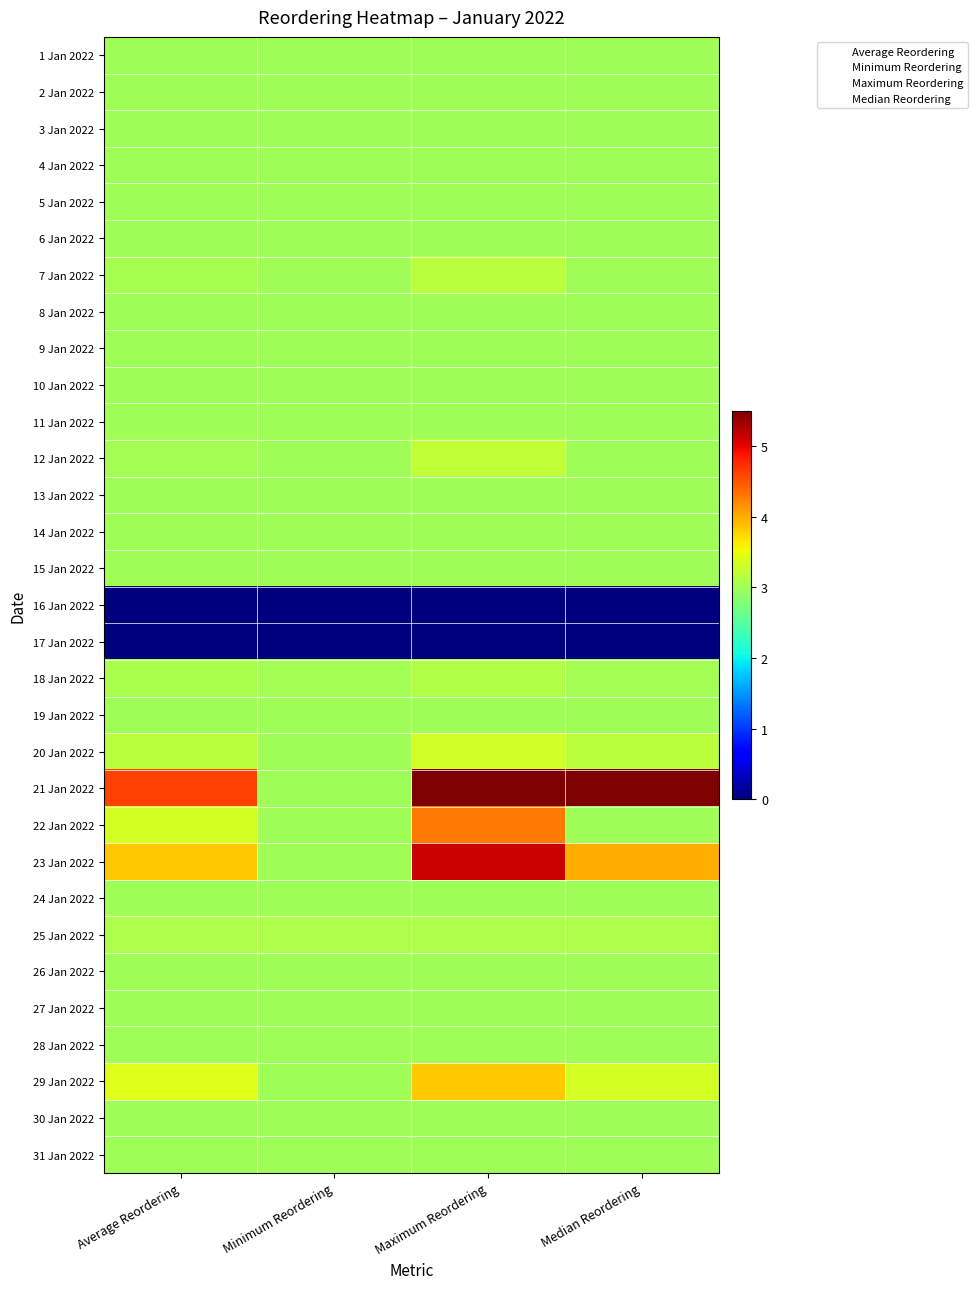

What is the spread (max minus min) of values at Average Reordering?

4.6